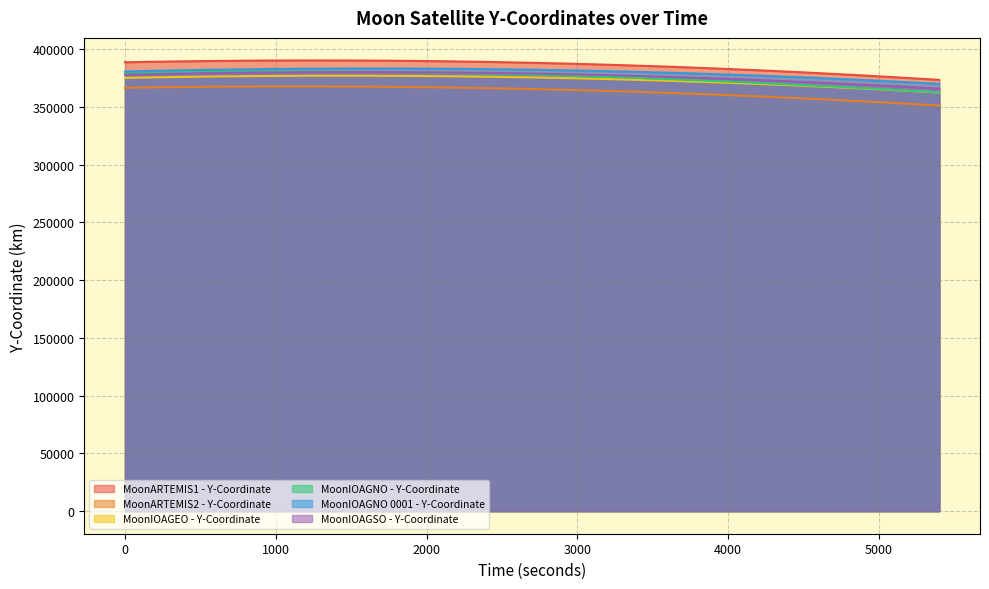

How many data points does each series have?

19